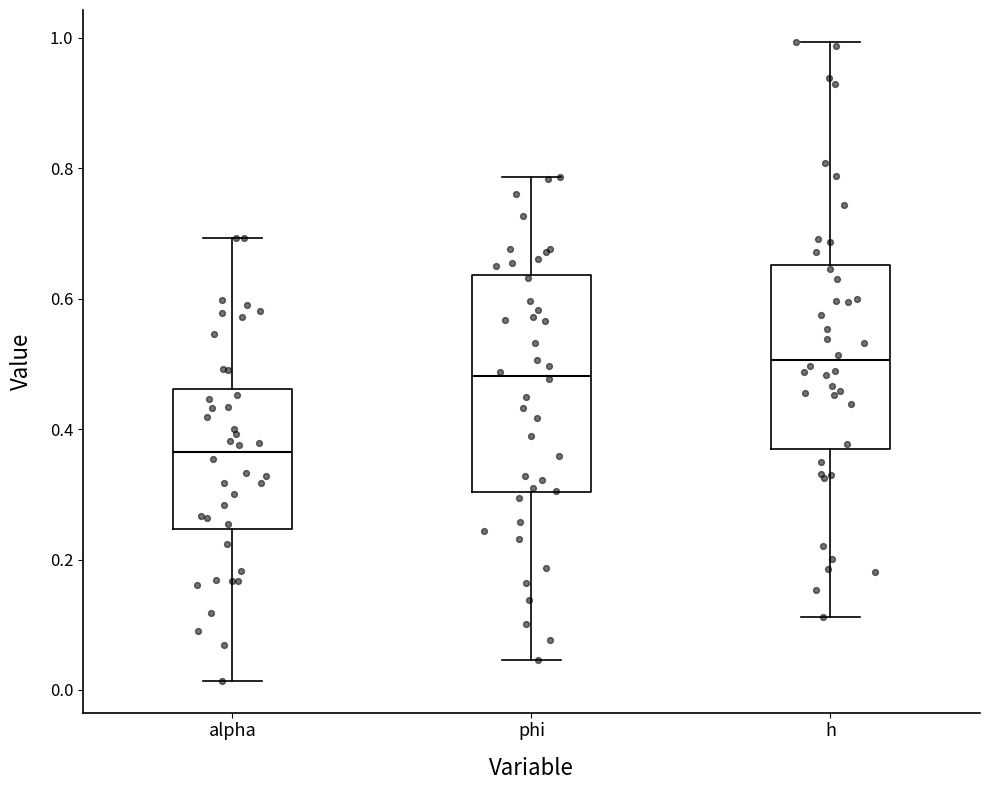

Reading left to right, read every box against the y-axis: the position of its median line, the range the box covers, and the ends of its whiskers. The values are not printed on the chart, so give them approximately, as read against the axis.

alpha: median 0.36, box 0.24 to 0.46, whiskers 0.02 to 0.70
phi: median 0.48, box 0.30 to 0.64, whiskers 0.04 to 0.78
h: median 0.50, box 0.36 to 0.66, whiskers 0.12 to 1.00